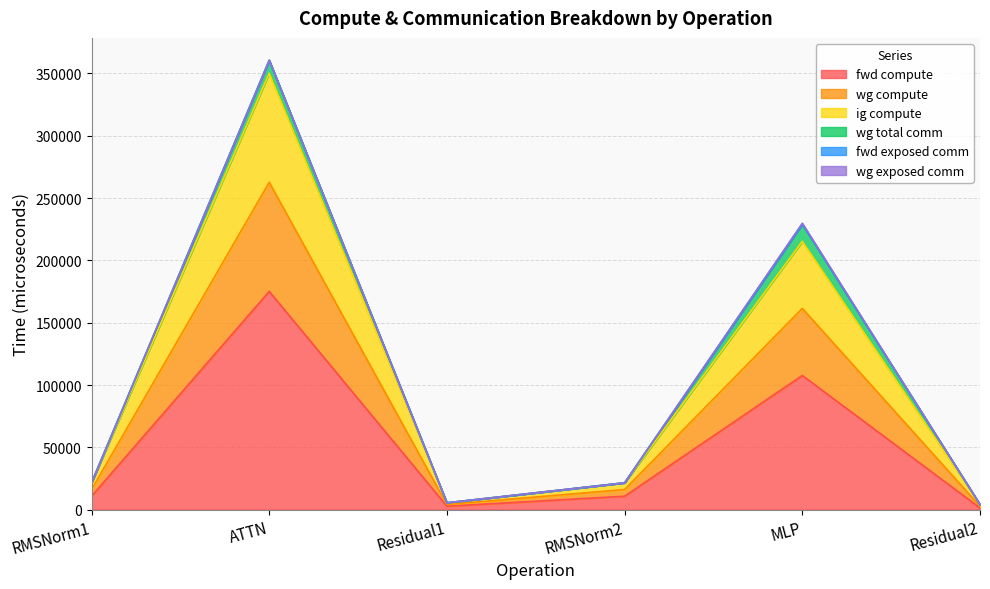

Does the chart display data point markers on the line(s)?

No